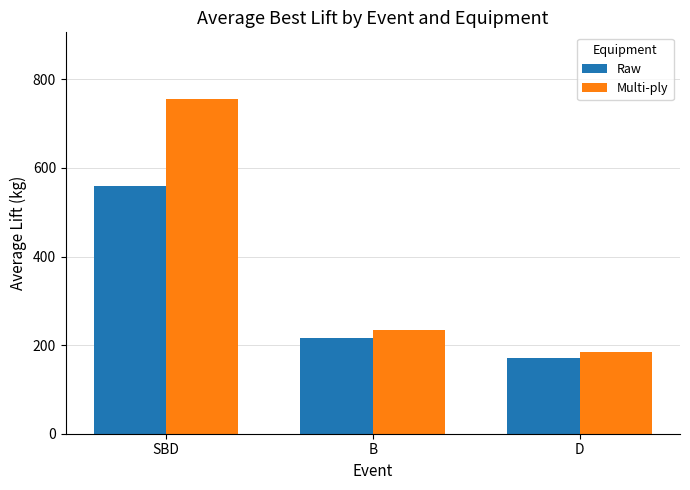

List the series in order of their peak value, lowest first.

Raw, Multi-ply